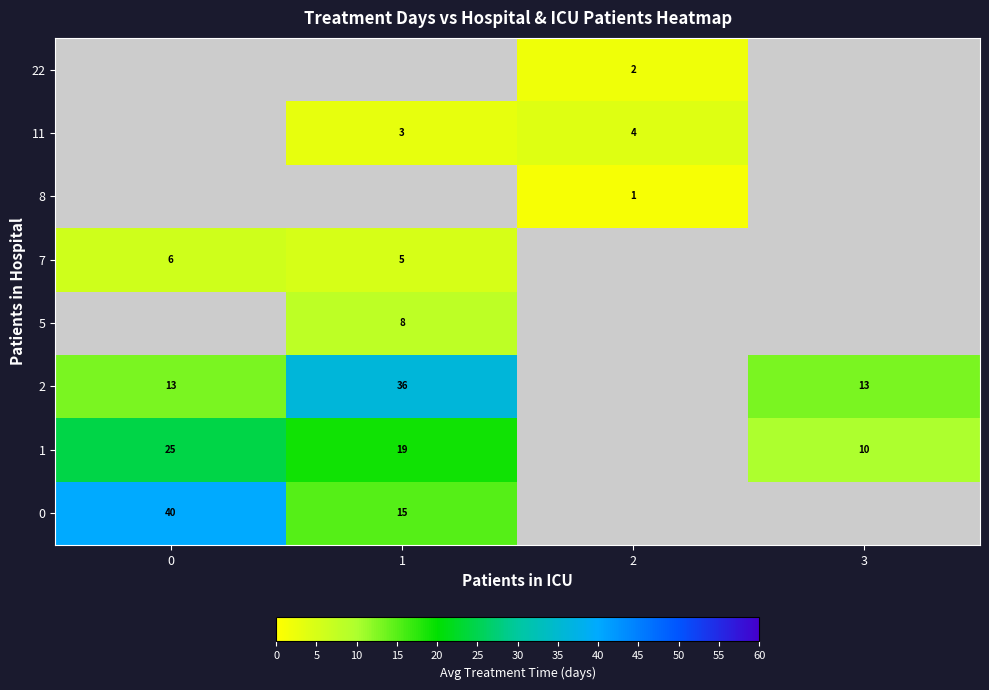

The 7 series shows 1.7 at 1. True or false?

False